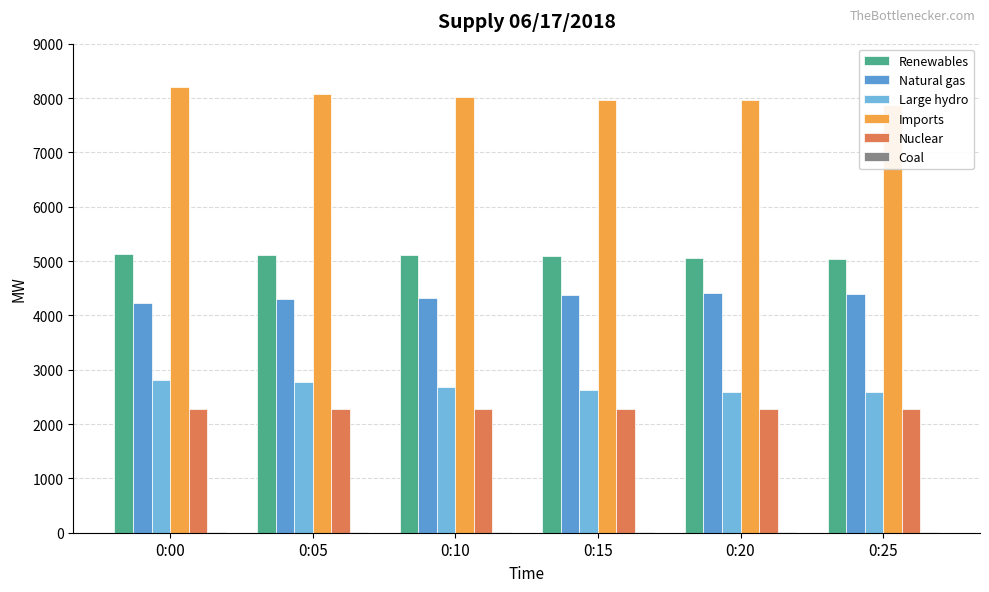

Reading right to left, what are all the values shown in this chart?

Renewables: 5034	5049	5086	5107	5103	5135
Natural gas: 4395	4416	4369	4325	4292	4224
Large hydro: 2585	2596	2618	2689	2769	2805
Imports: 7876	7956	7956	8024	8071	8194
Nuclear: 2277	2277	2277	2277	2277	2277
Coal: 17	17	18	18	18	18